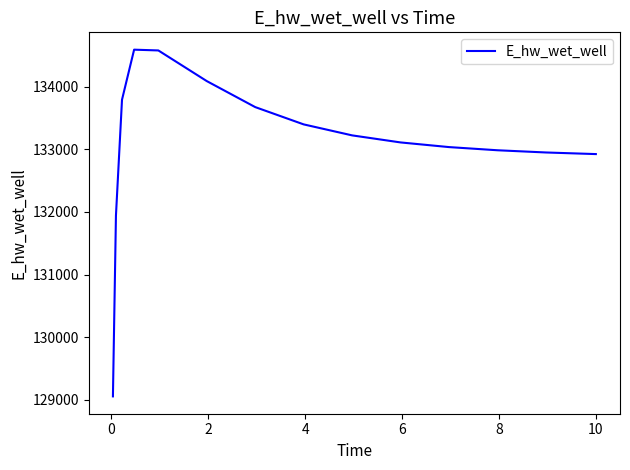

What is the greatest value displayed?

134589.6